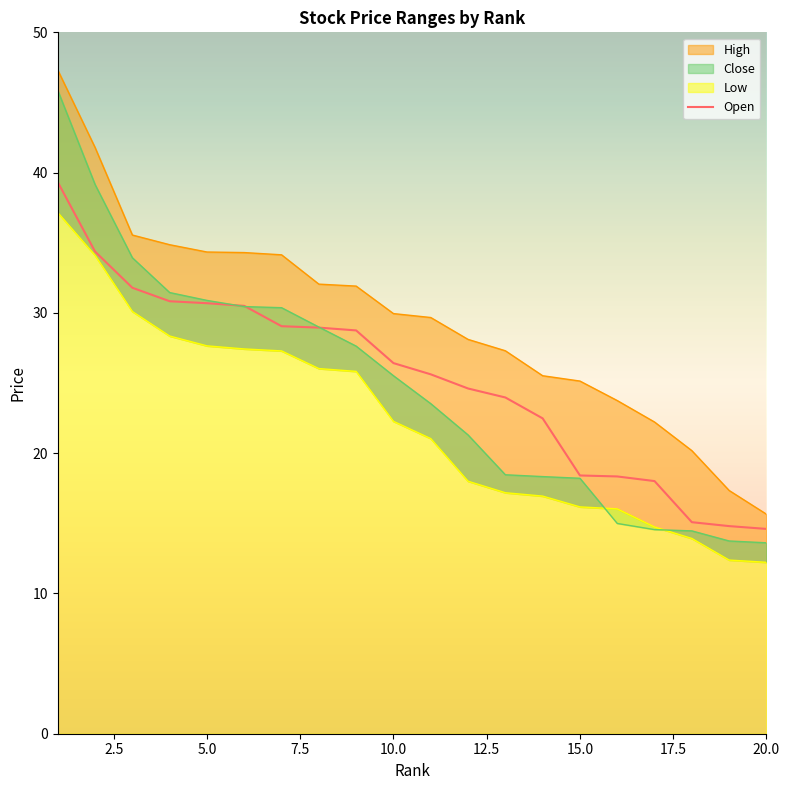

What is the difference between the maximum and minimum values?

24.7